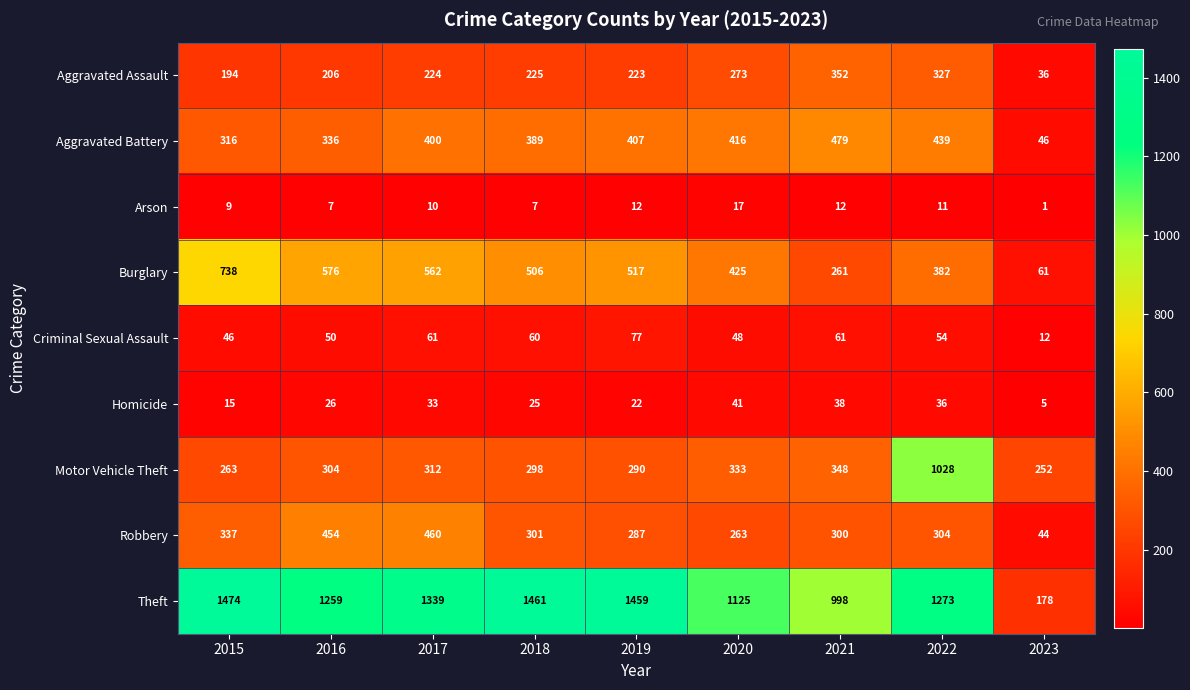

List the series in order of their peak value, highest first.

Theft, Motor Vehicle Theft, Burglary, Aggravated Battery, Robbery, Aggravated Assault, Criminal Sexual Assault, Homicide, Arson